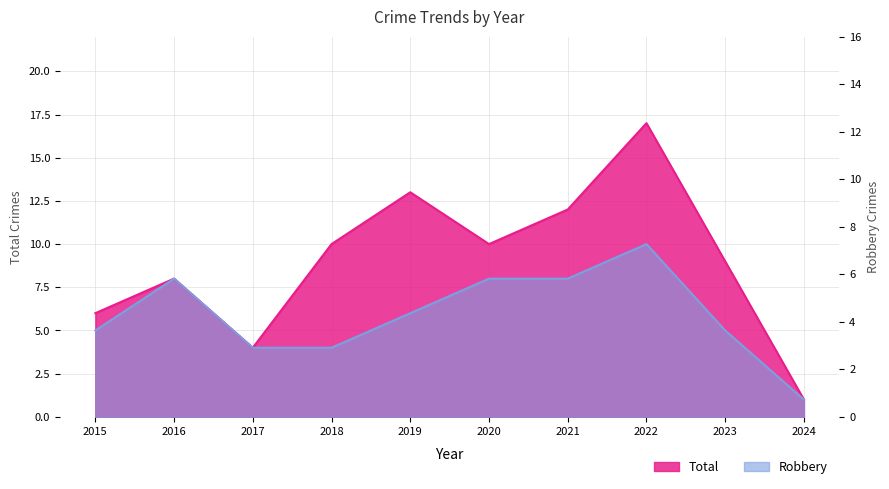

Reading left to right, transcribe all the data shown in this chart.

Total: 2015=6	2016=8	2017=4	2018=10	2019=13	2020=10	2021=12	2022=17	2023=9	2024=1
Robbery: 2015=5	2016=8	2017=4	2018=4	2019=6	2020=8	2021=8	2022=10	2023=5	2024=1